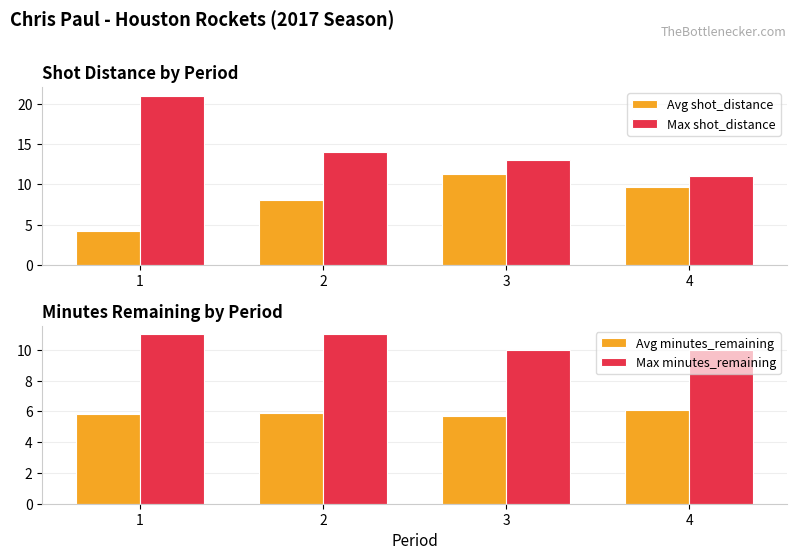

How many series are shown in this chart?

4